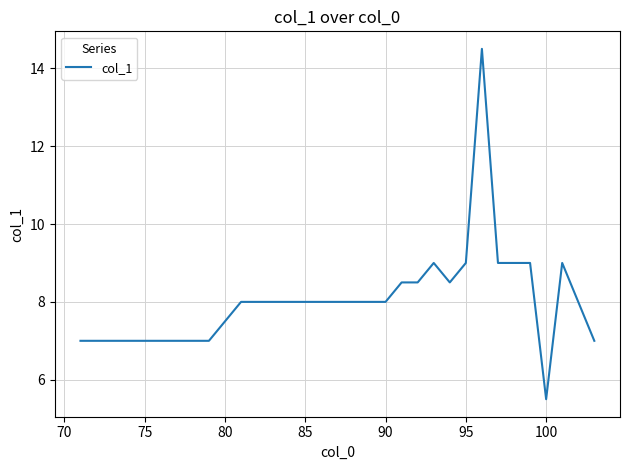

What is the greatest value displayed?

14.5